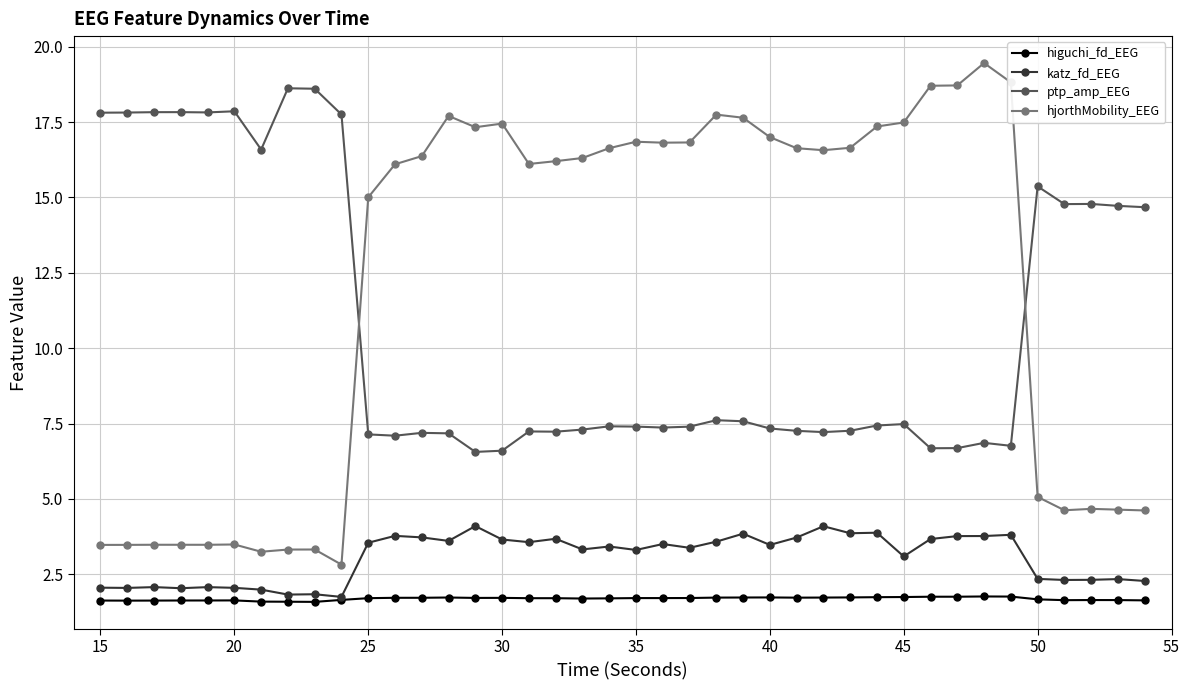

Rank the series by their maximum value, from highest to lowest.

hjorthMobility_EEG, ptp_amp_EEG, katz_fd_EEG, higuchi_fd_EEG